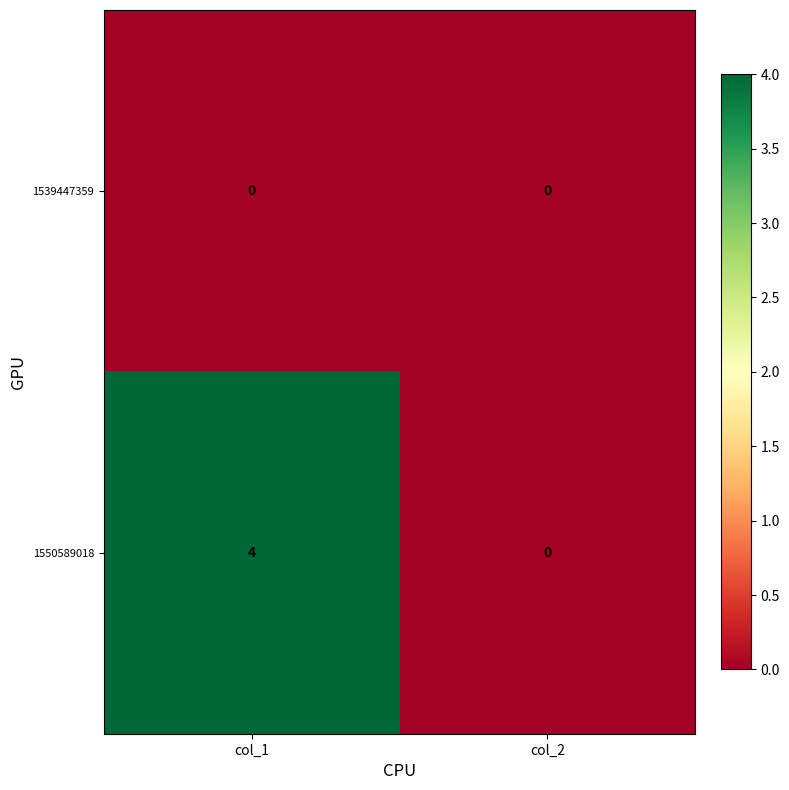

Which category has the highest value across all series?

col_1